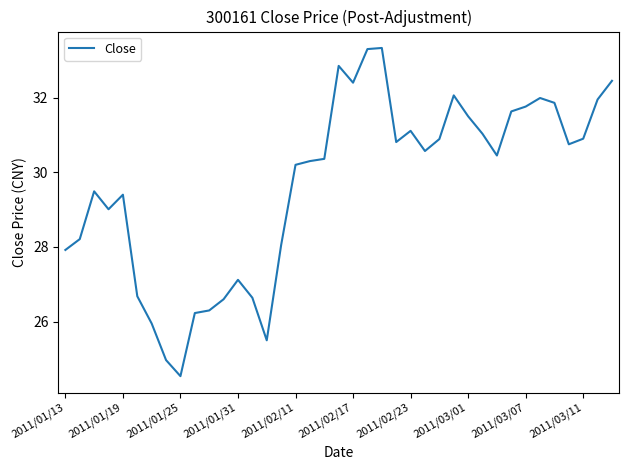

What is the maximum value shown in the chart?

33.3